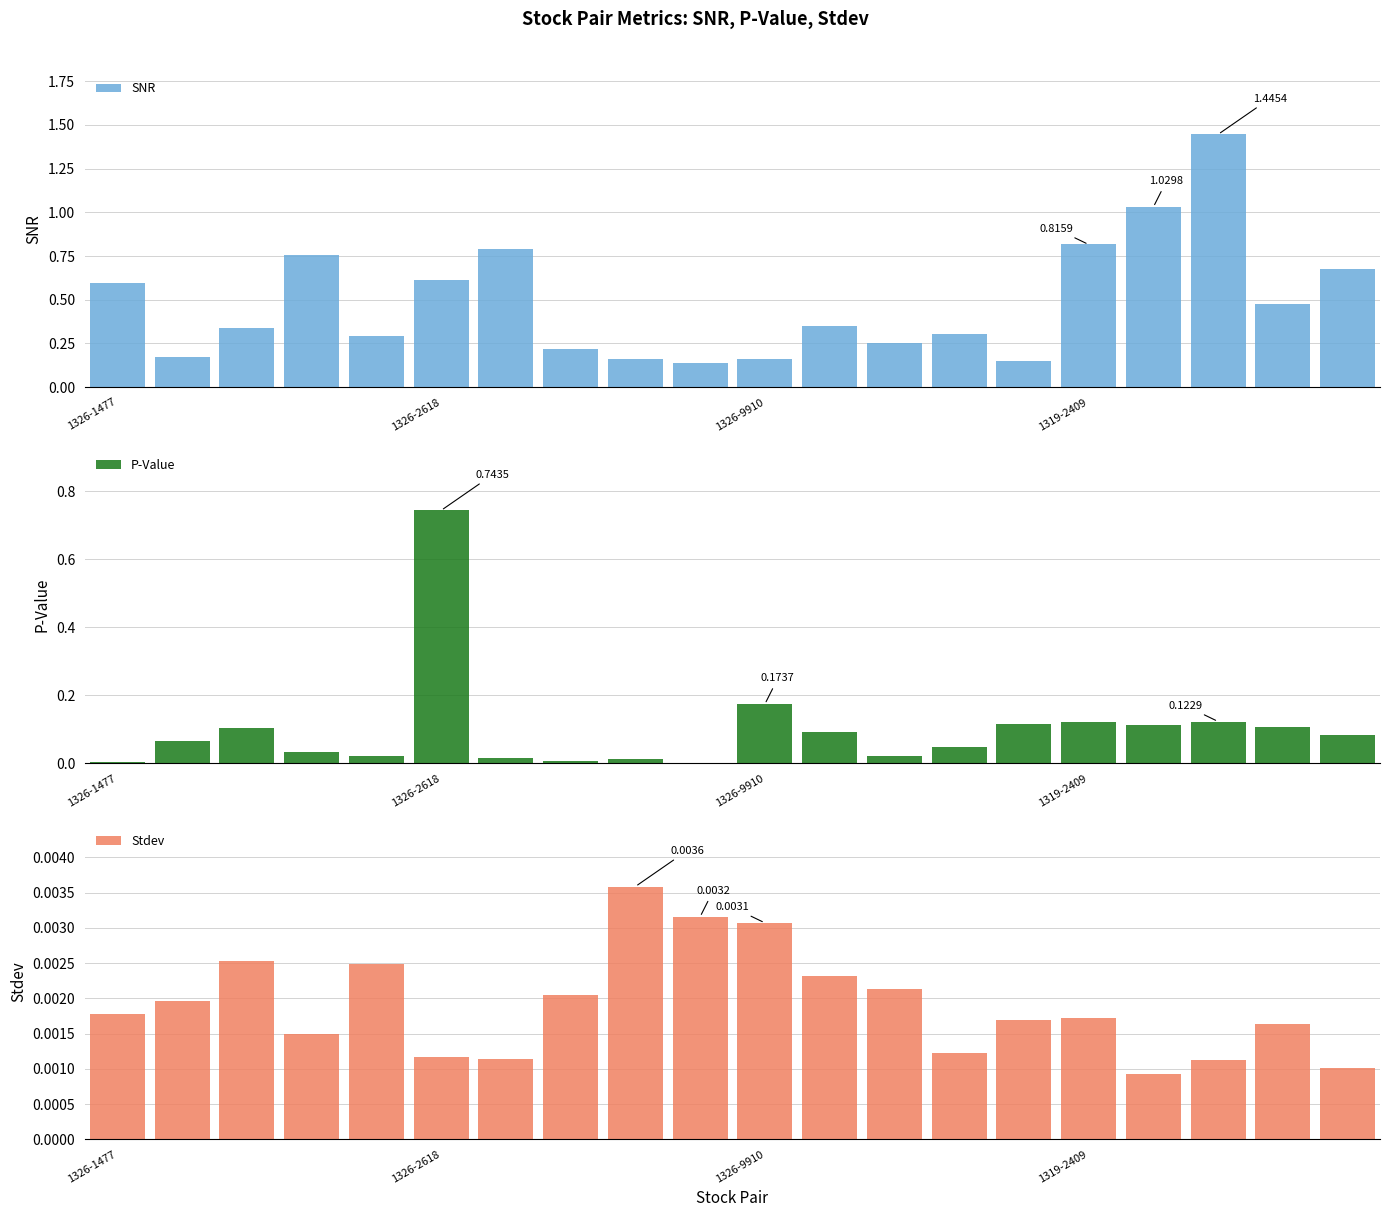

At which category is the sum across all series the highest?

17